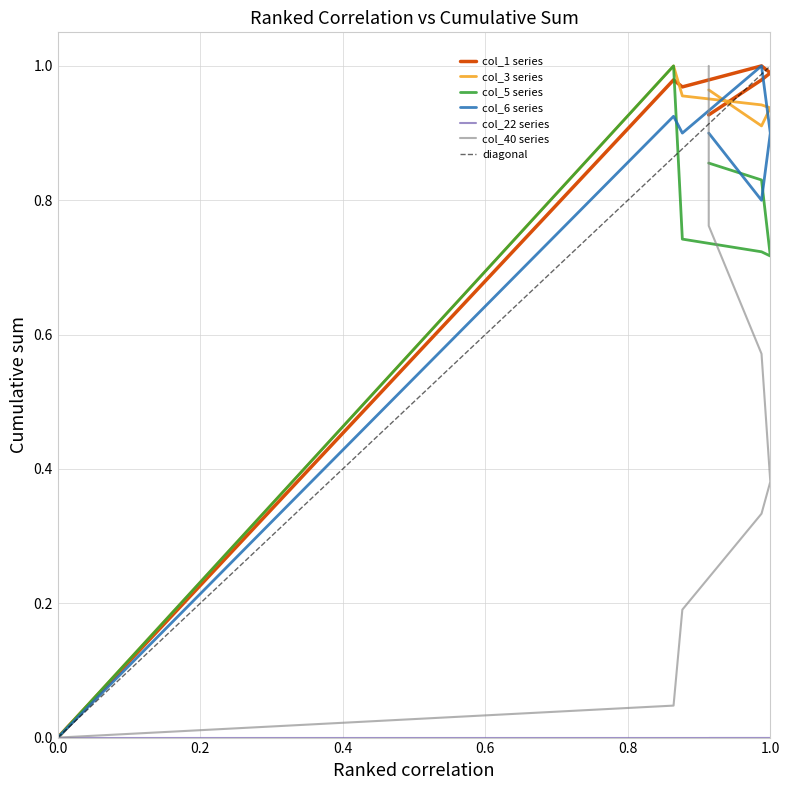

True or false: col_5 and col_3 cross at least once.

False